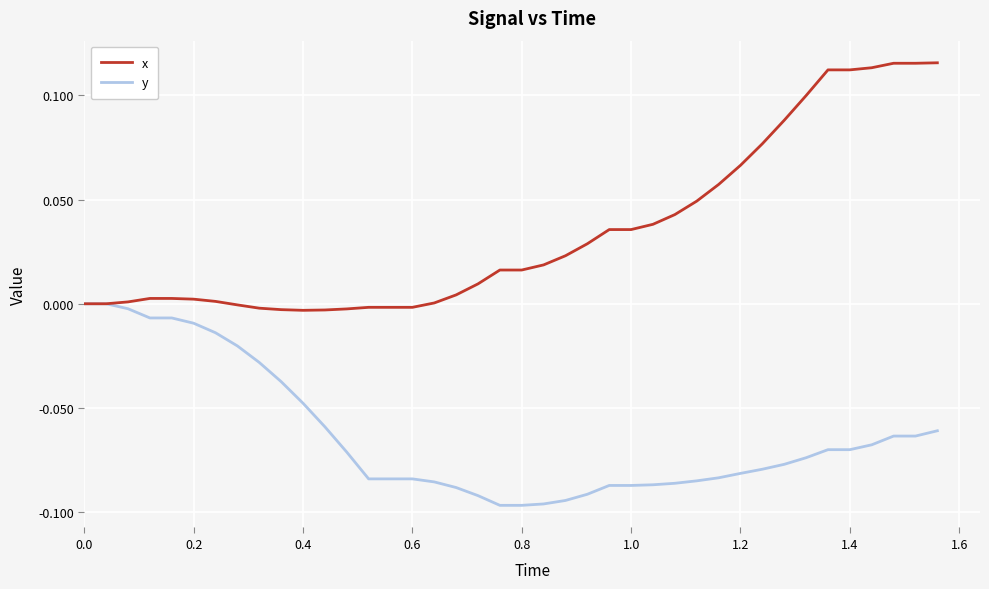

Which series has the widest spread of values?

x